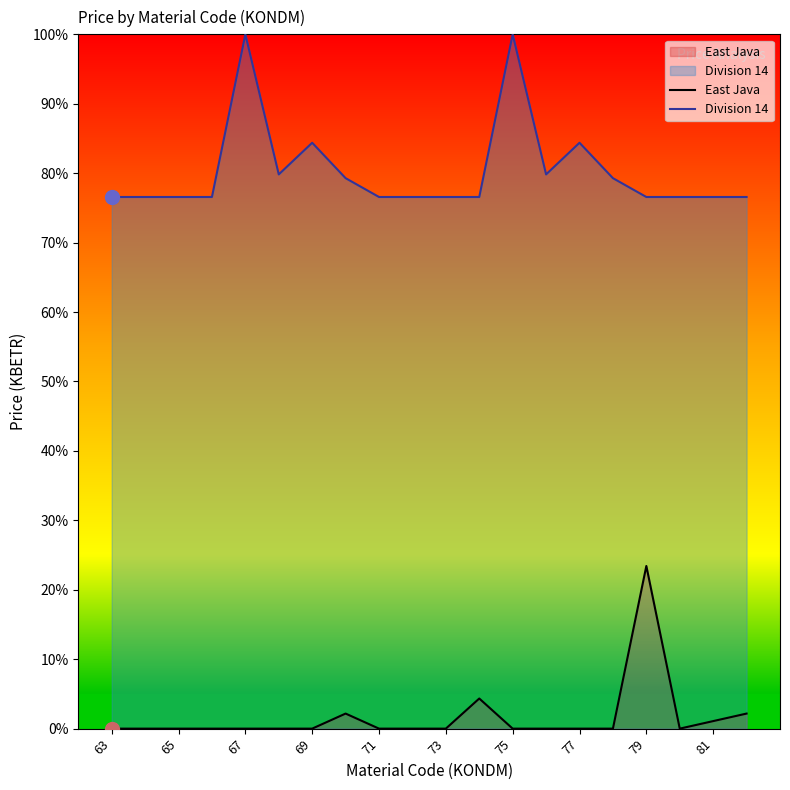

What is the maximum value for East Java?

0.2